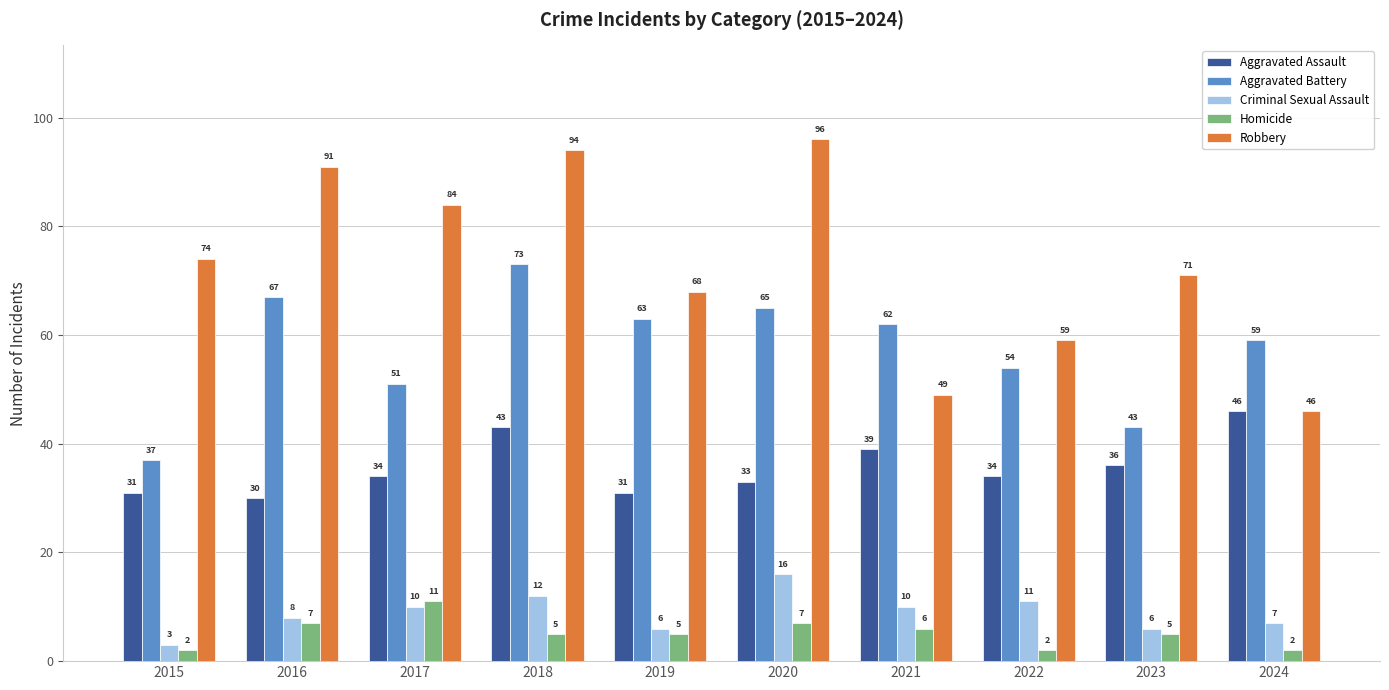

The Aggravated Battery series shows 101 at 2020. True or false?

False